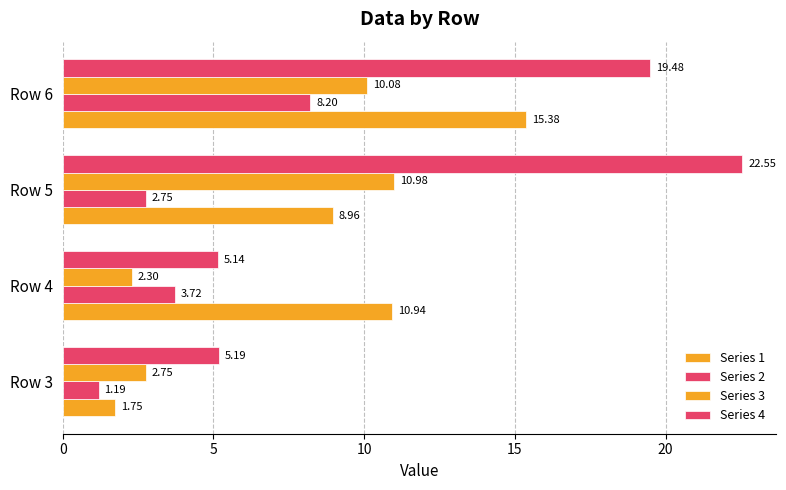

Which series has the widest spread of values?

Series 4